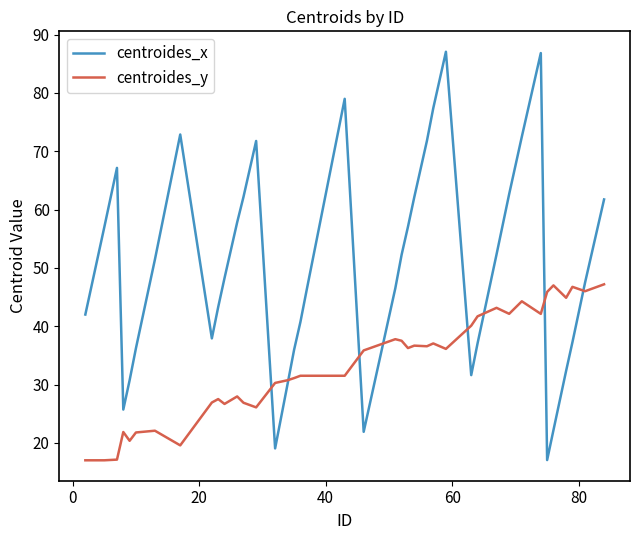

List the series in order of their overall mean, highest first.

centroides_x, centroides_y